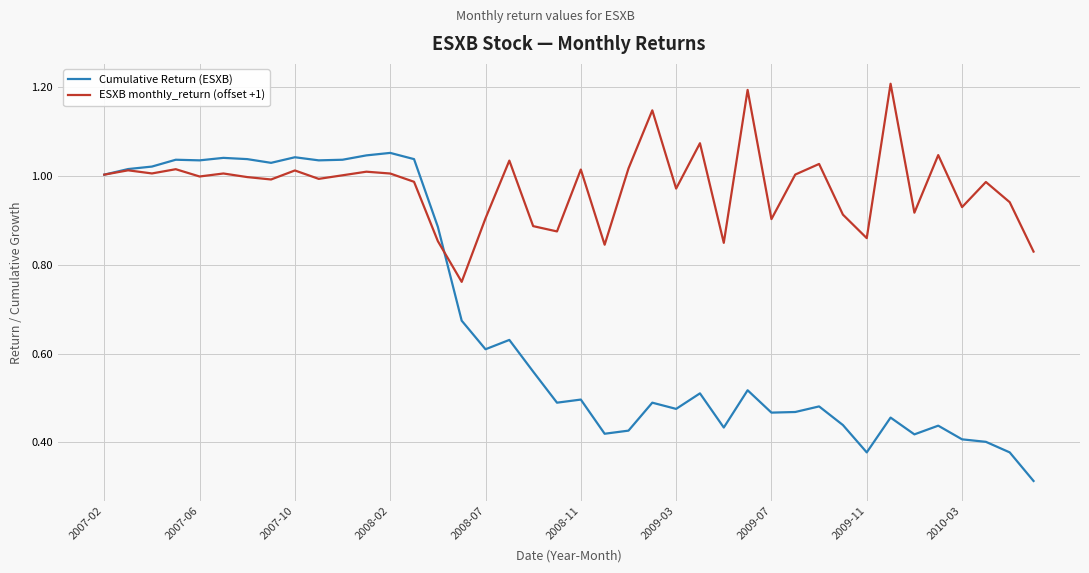

Which series has the largest total across all categories?

ESXB monthly_return (offset +1)